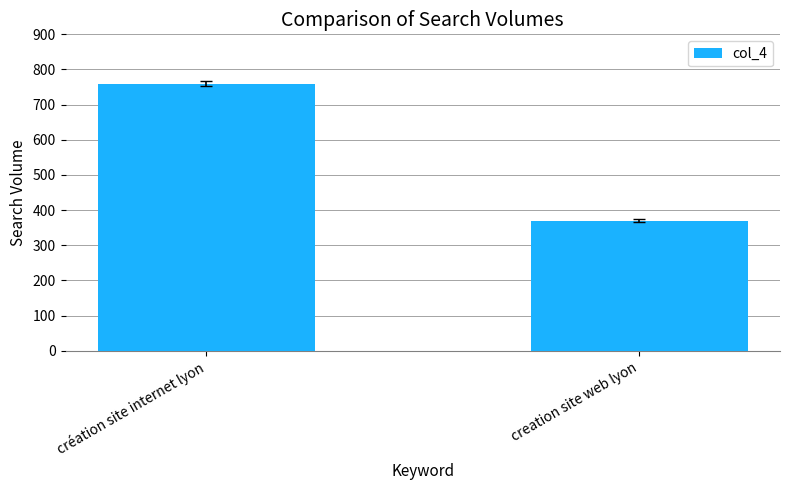

Reading left to right, list all the values displayed in this chart.

création site internet lyon=760	creation site web lyon=370